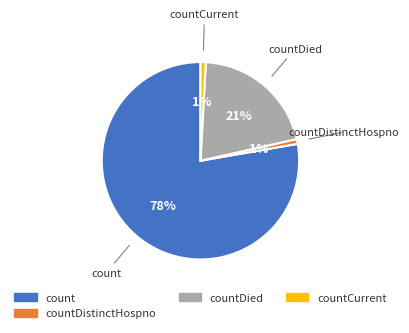

To the nearest percent, what is the average slice percentage?

25%